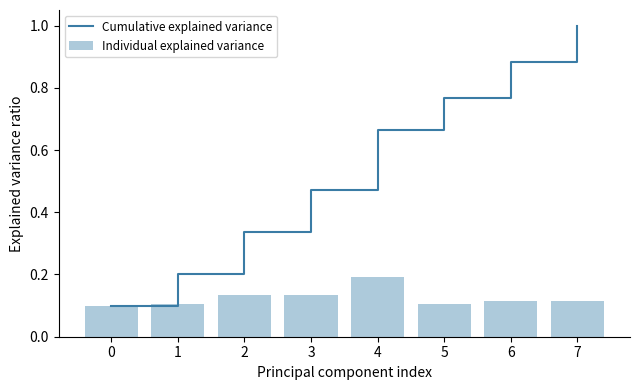

At how many categories does at least one series exceed 0?

8